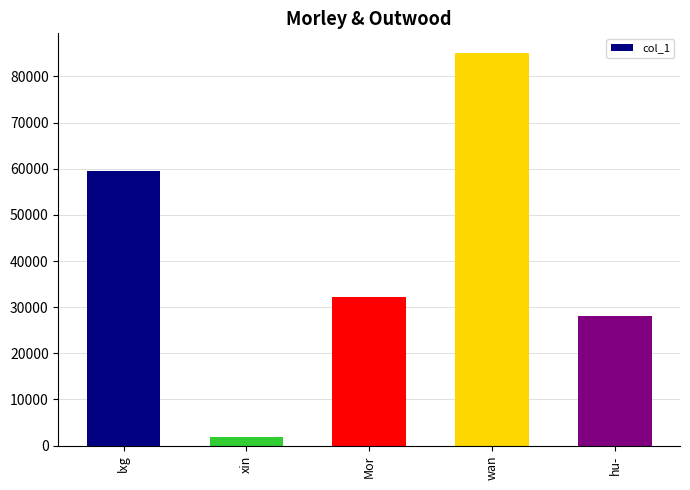

What is the sum of all values?

206533